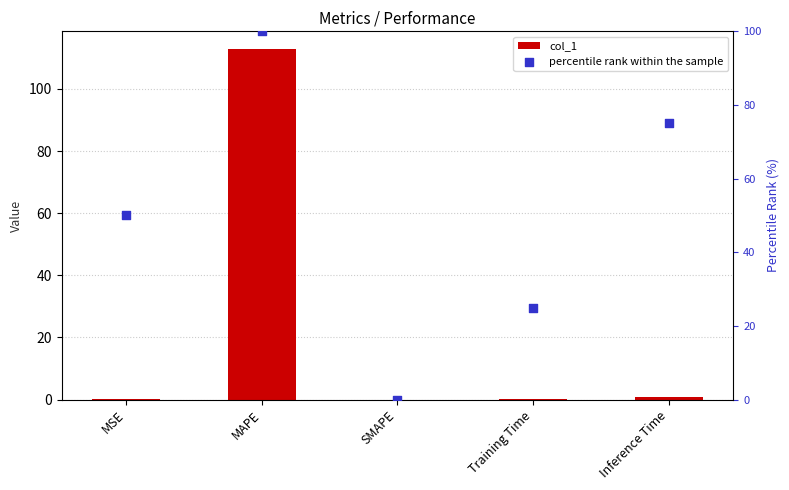

Is the value of col_1 at Training Time greater than the value of percentile rank within the sample at MAPE?

No